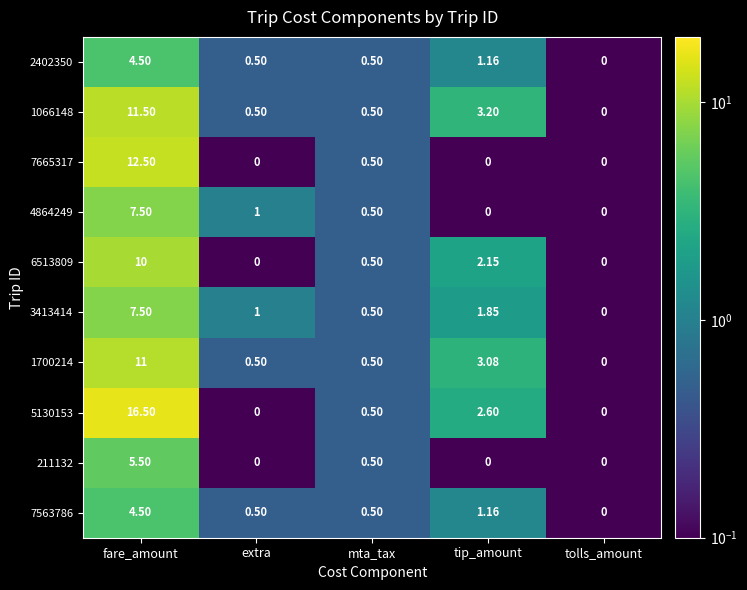

At which label does 1700214 reach its minimum?

tolls_amount